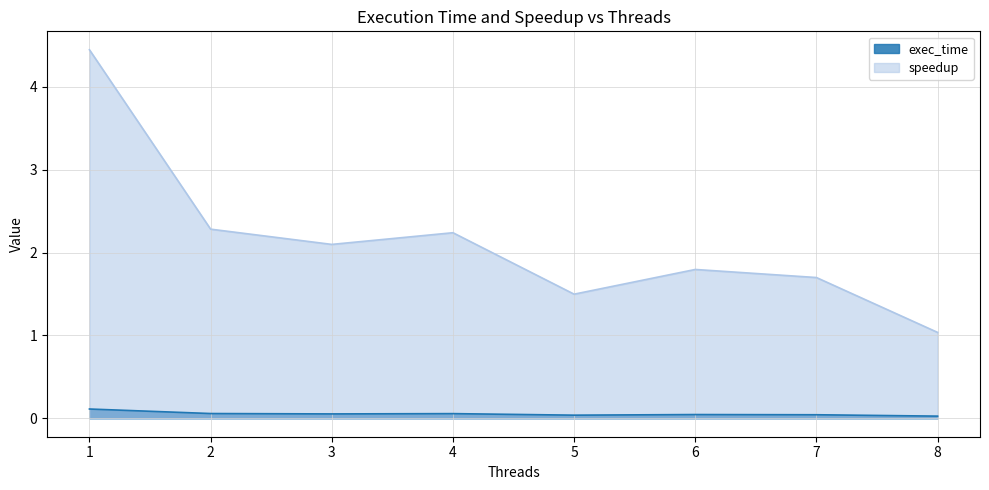

Which series has the largest total across all categories?

speedup